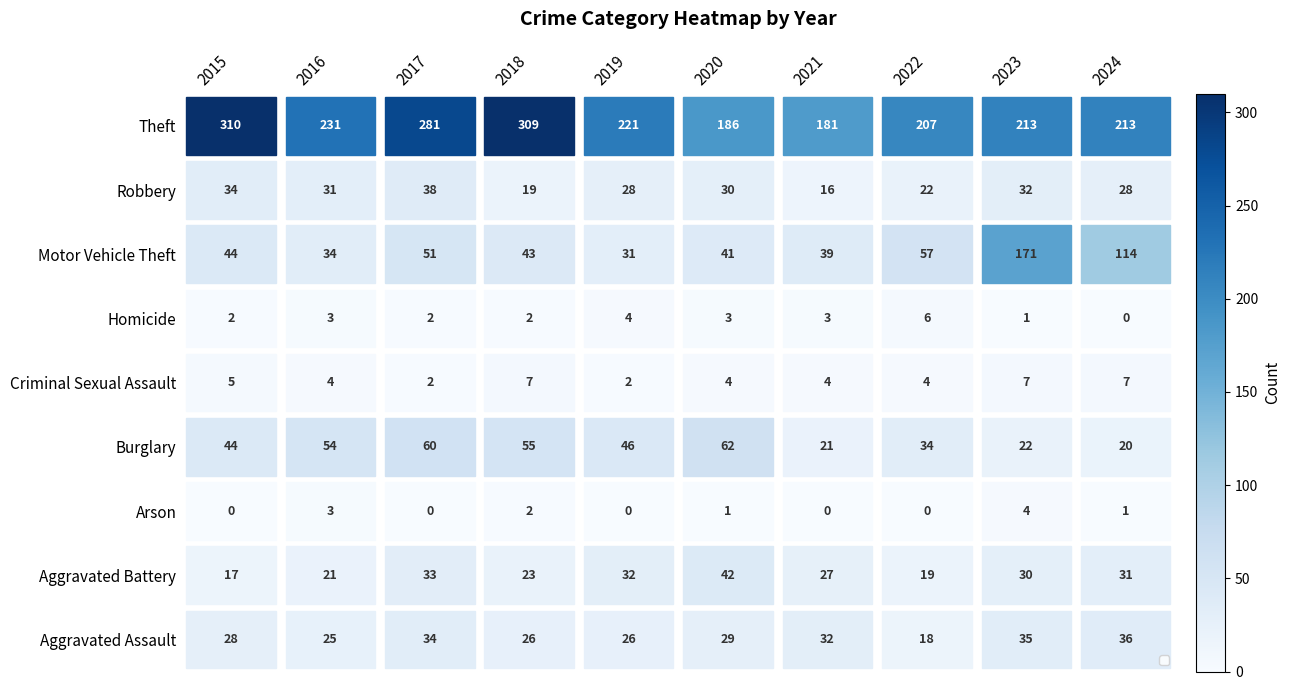

What is the sum of all Aggravated Assault values?

289